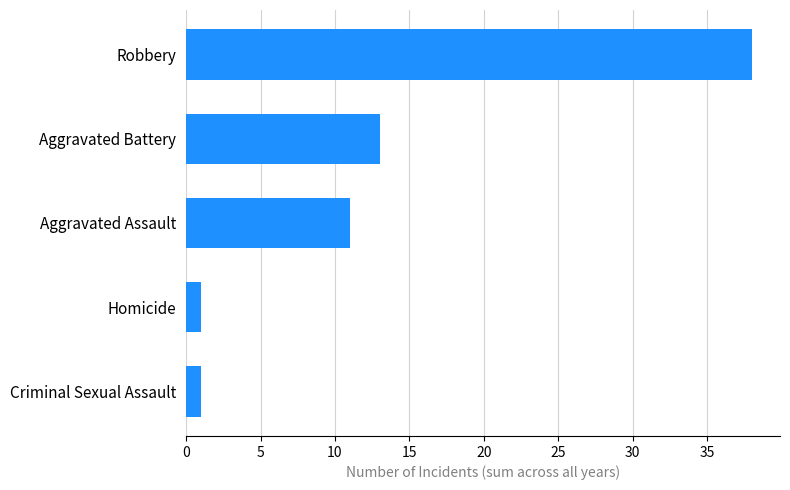

True or false: the data shows 63 at Robbery.

False